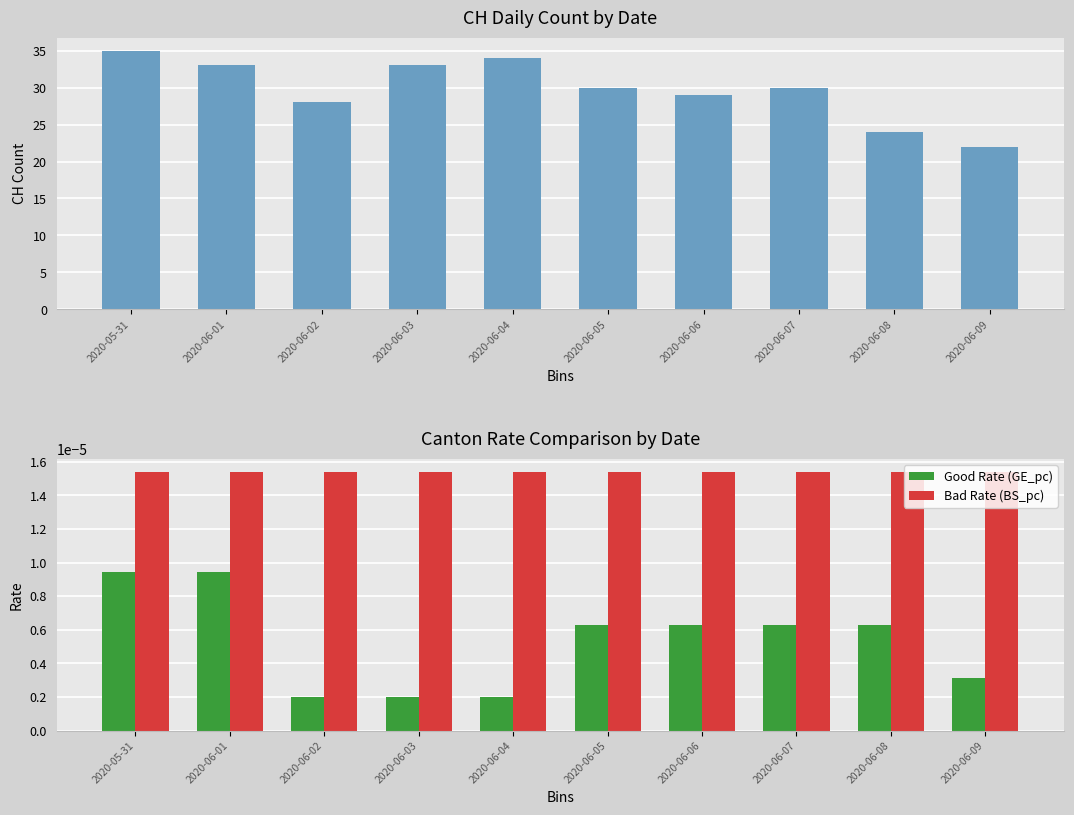

Which category has the lowest value across all series?

2020-06-02